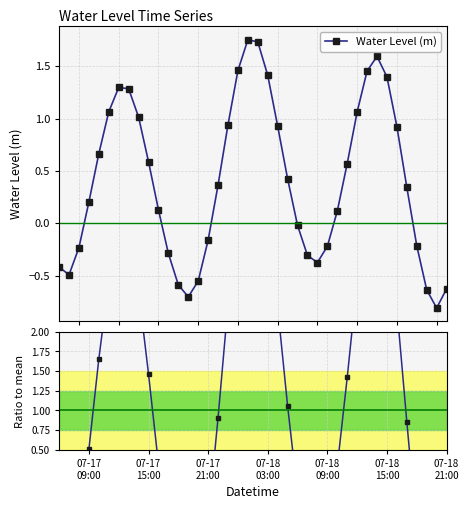

Which series has the widest spread of values?

Ratio to mean